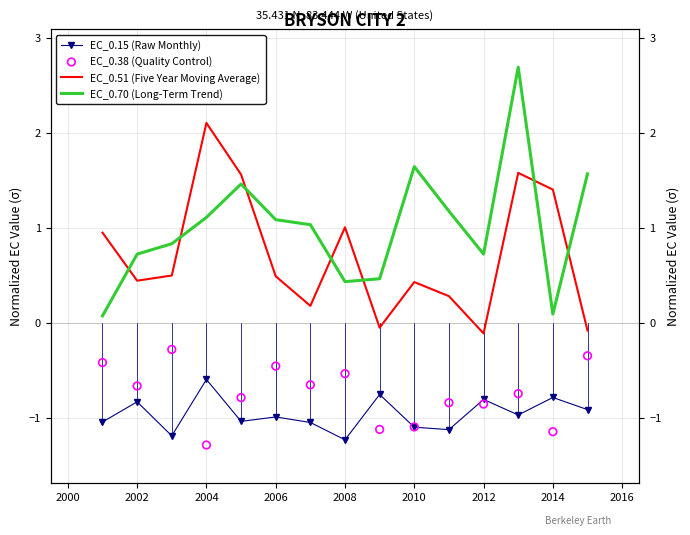

Which series has the largest Y range (max minus min)?

EC_0.70 (Long-Term Trend)